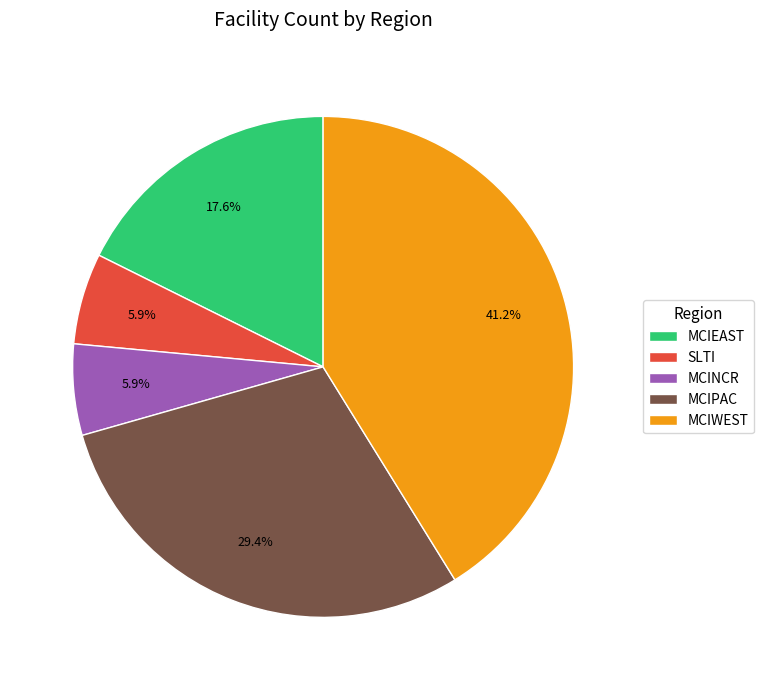

What is the largest slice in the pie chart?

MCIWEST